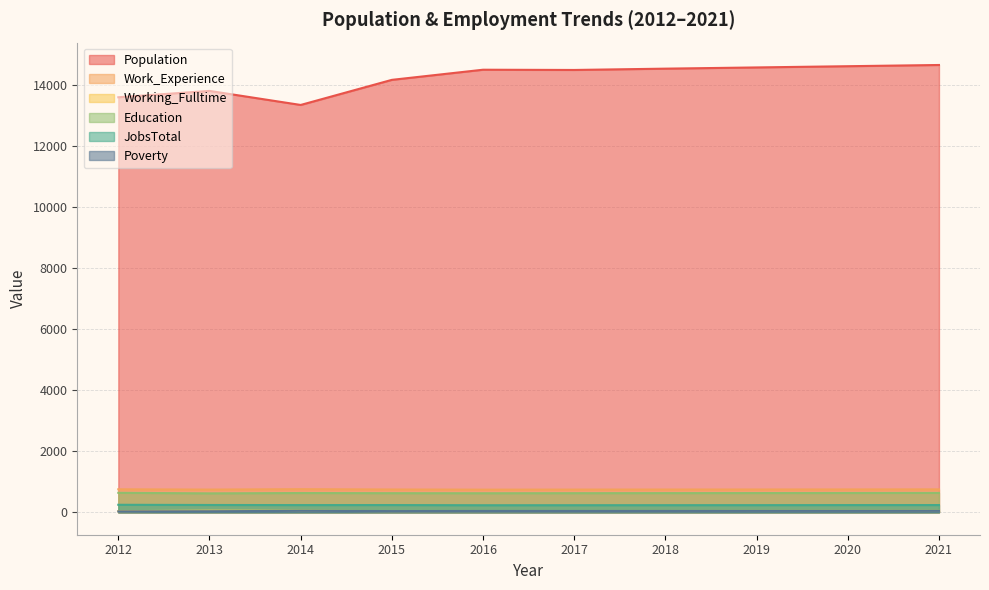

What value does the Education series have at 2015?

628